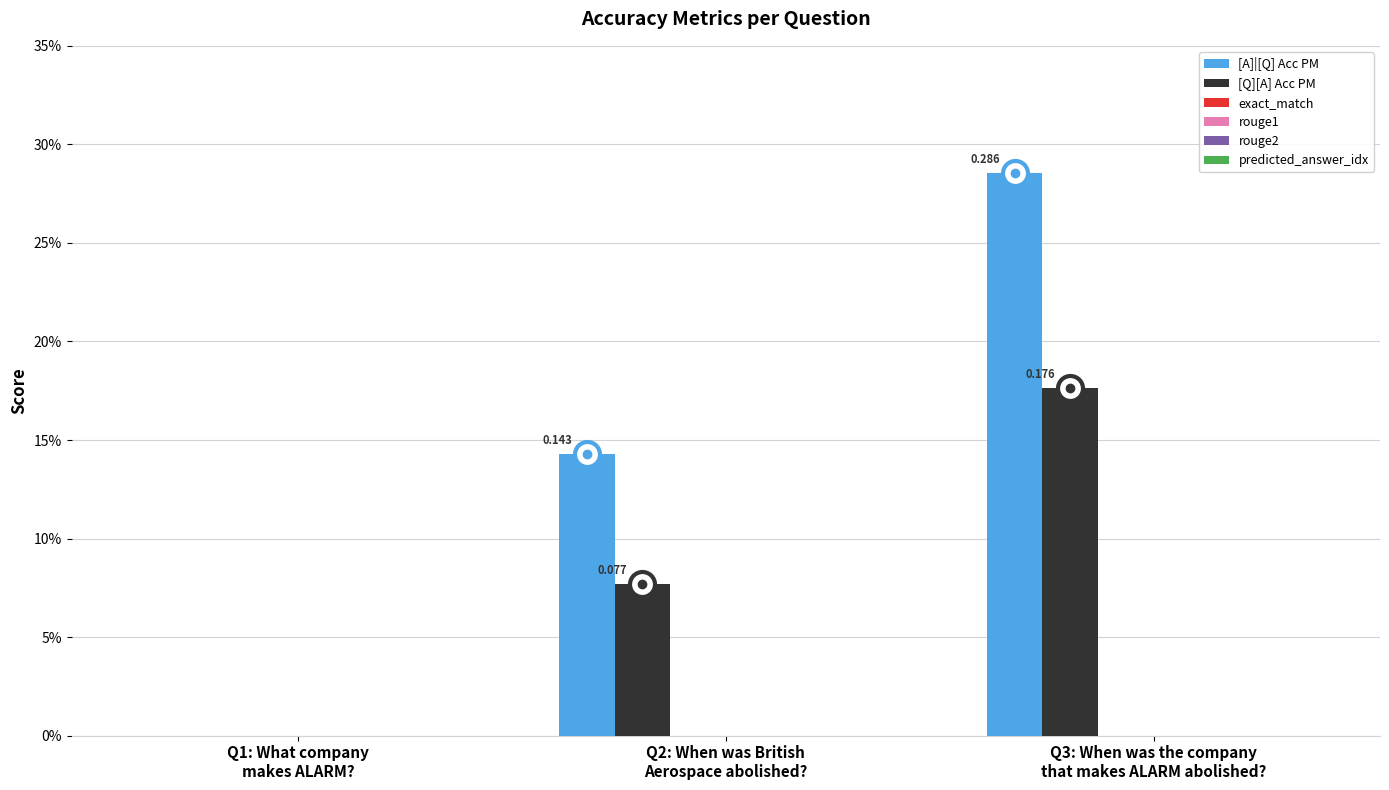

Are the bars grouped side by side (vs. stacked)?

Yes